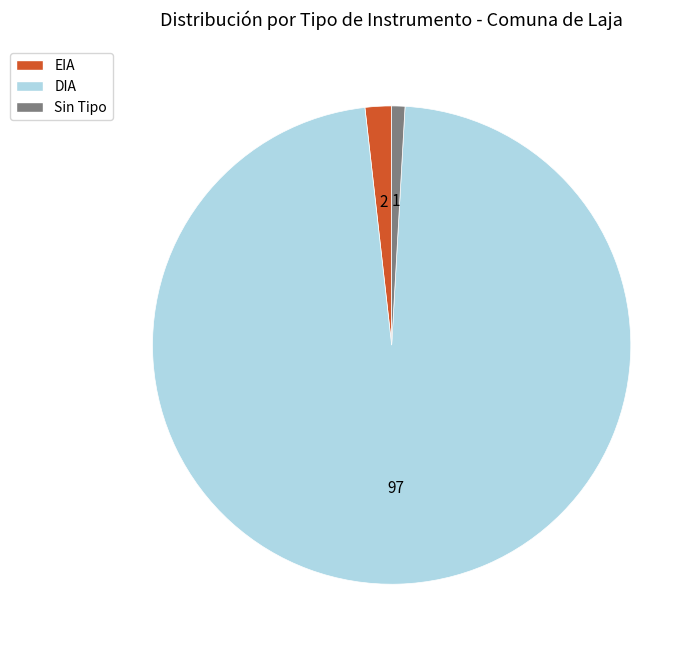

Is the sum of EIA and DIA greater than half?

Yes